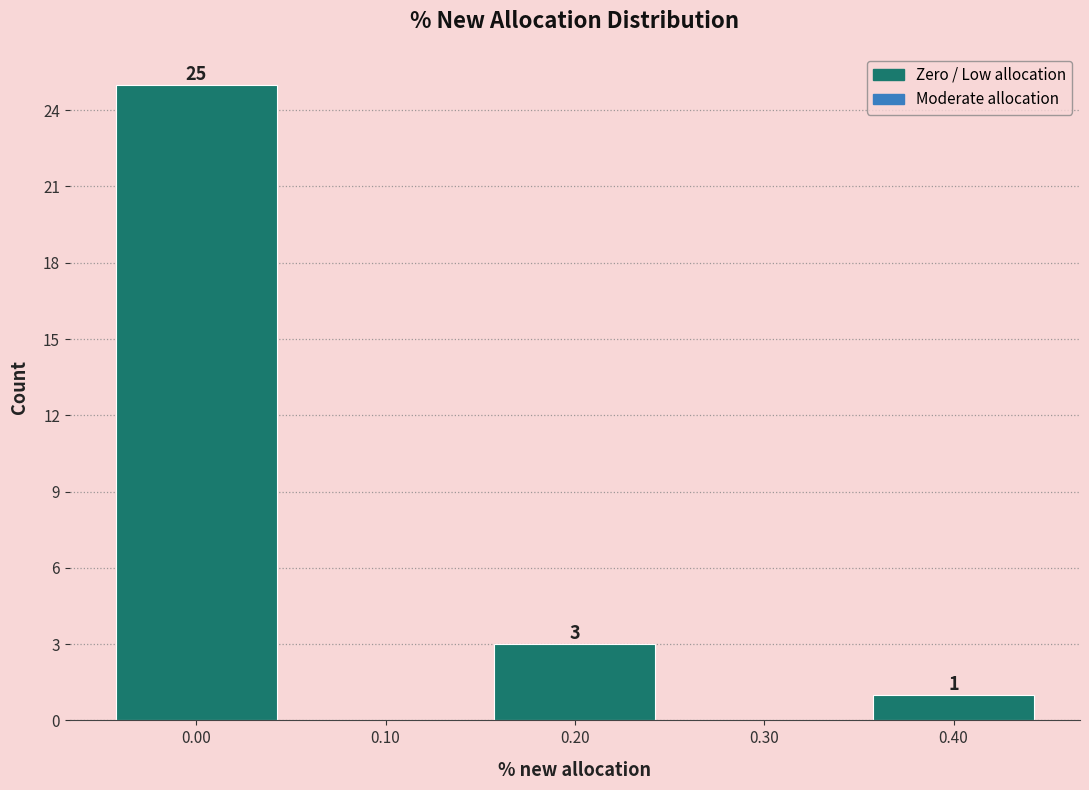

Over which range of the x-axis is the bar tallest?

-0.05 to 0.05